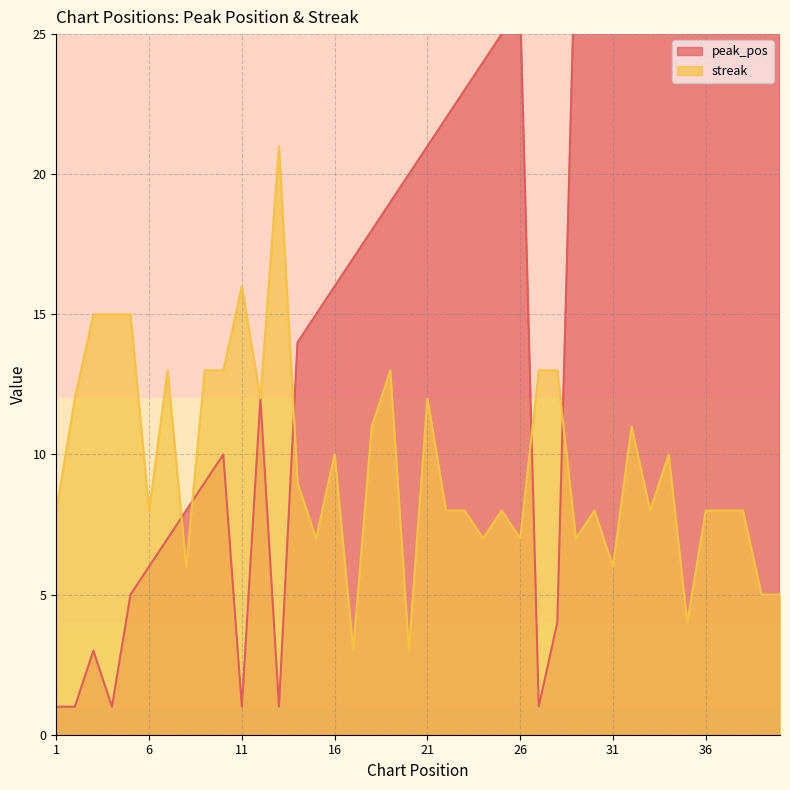

Reading right to left, what are all the values shown in this chart?

peak_pos: 40	39	38	37	36	35	34	33	32	31	30	29	4	1	26	25	24	23	22	21	20	19	18	17	16	15	14	1	12	1	10	9	8	7	6	5	1	3	1	1
streak: 5	5	8	8	8	4	10	8	11	6	8	7	13	13	7	8	7	8	8	12	3	13	11	3	10	7	9	21	12	16	13	13	6	13	8	15	15	15	12	8